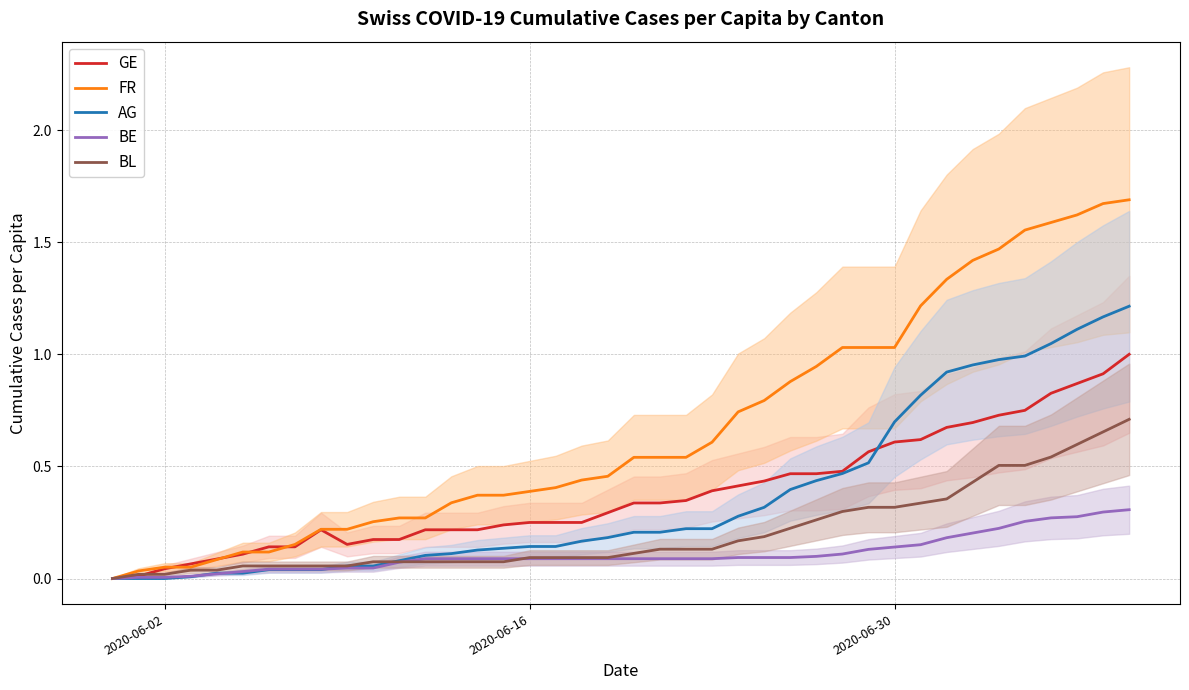

How many data points in AG are above 0?

37